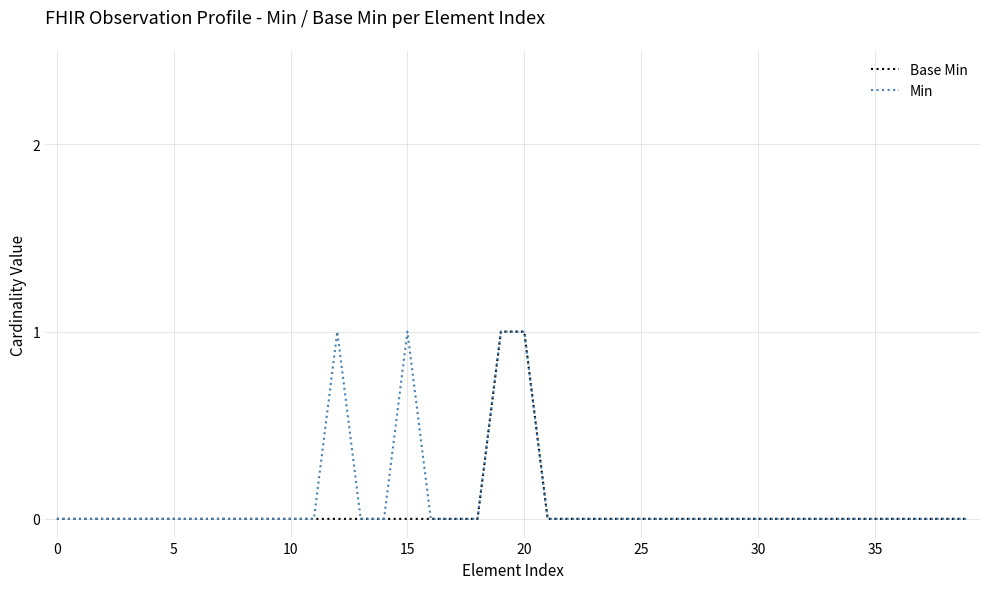

Is this an area chart (filled region under the line)?

No